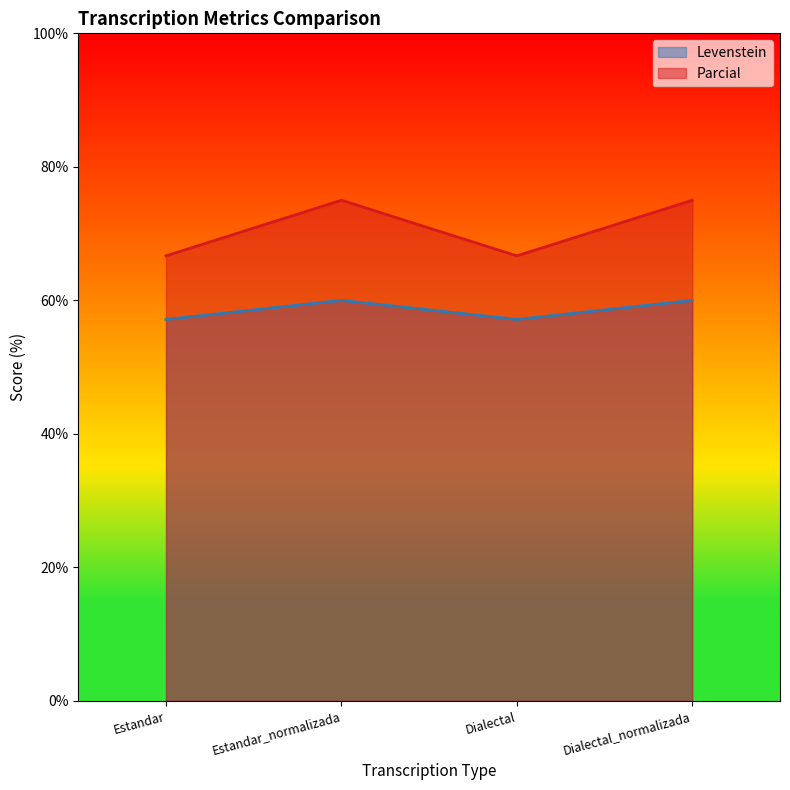

The Parcial series shows 66.7 at Estandar. True or false?

True